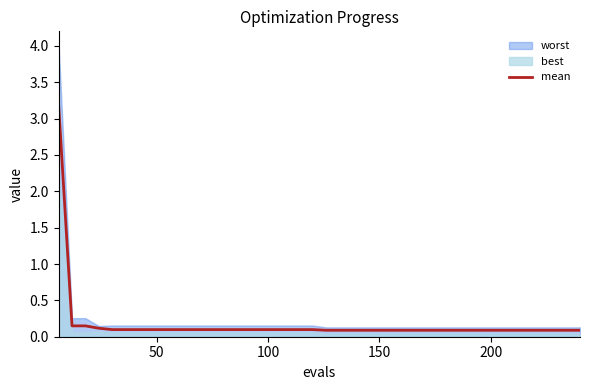

What is the highest value of the mean series?

3.2